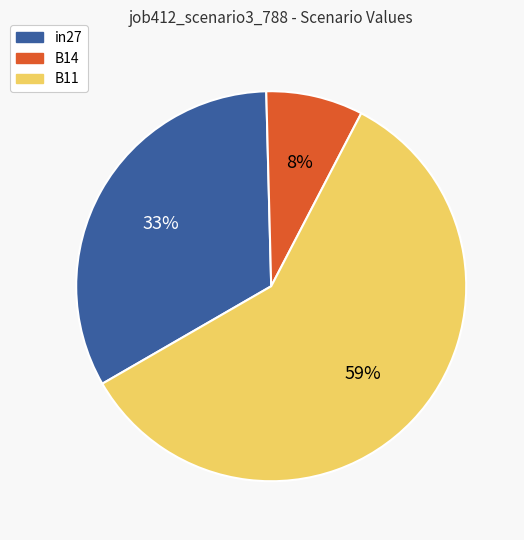

Does in27 account for over 50% of the chart?

No